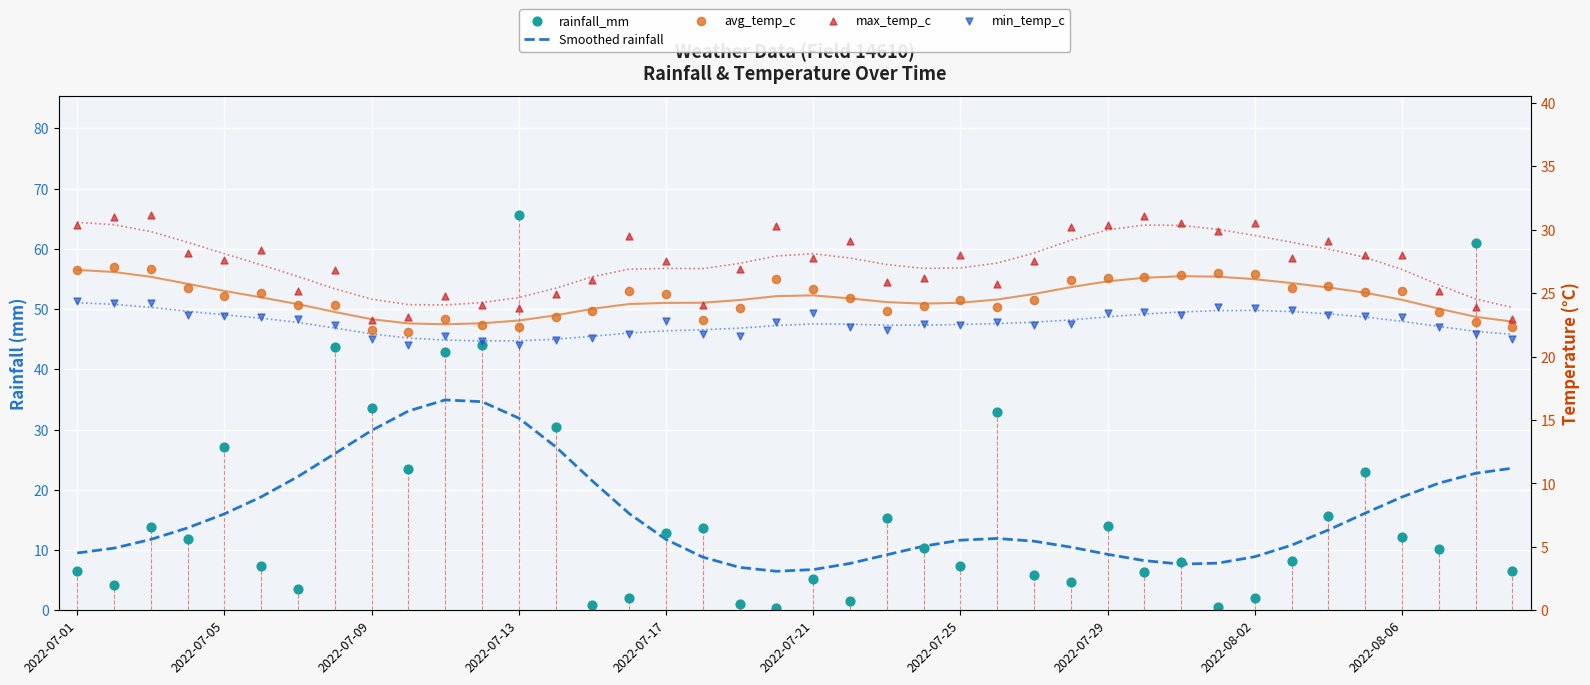

Is the value of Smoothed rainfall at 2022-07-21 greater than the value of rainfall_mm at 2022-07-05?

No